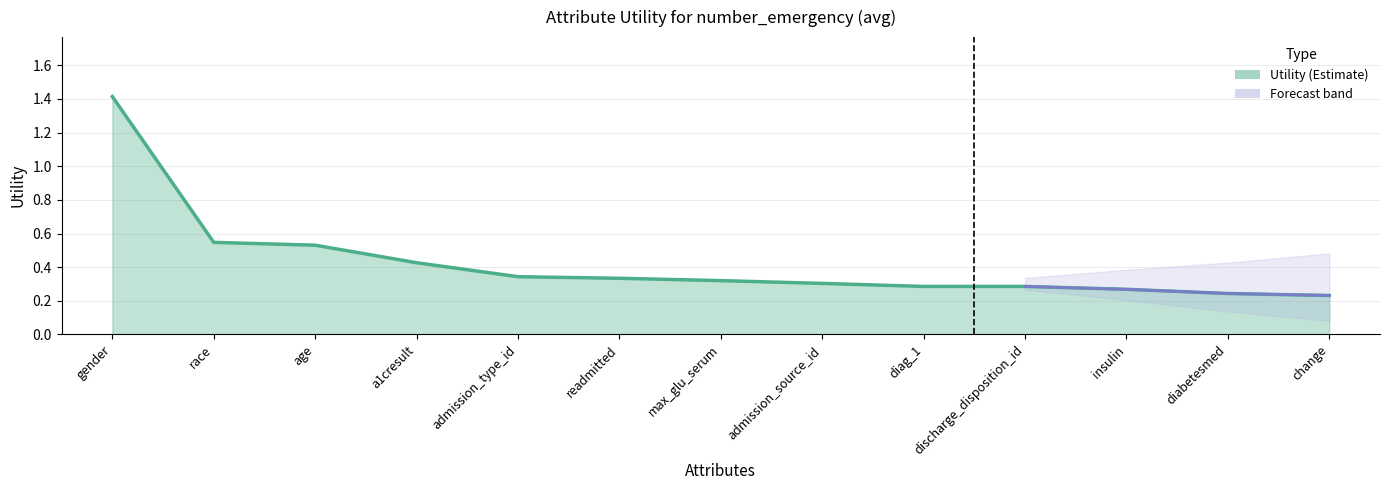

Read the value at age.

0.5